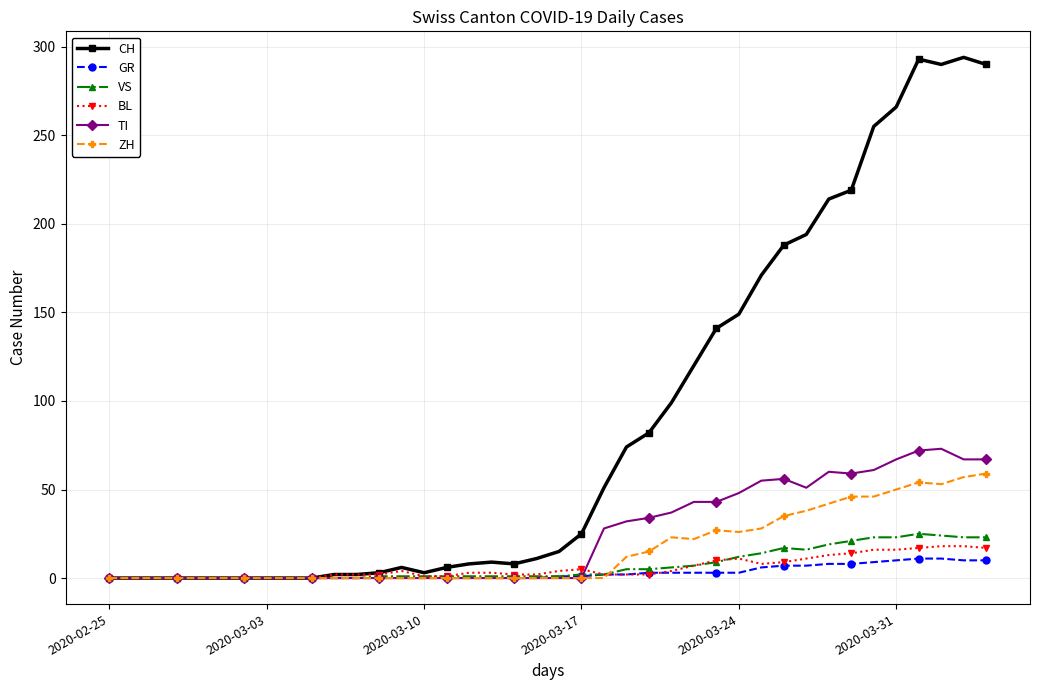

What are all the series names shown in the legend?

CH, GR, VS, BL, TI, ZH